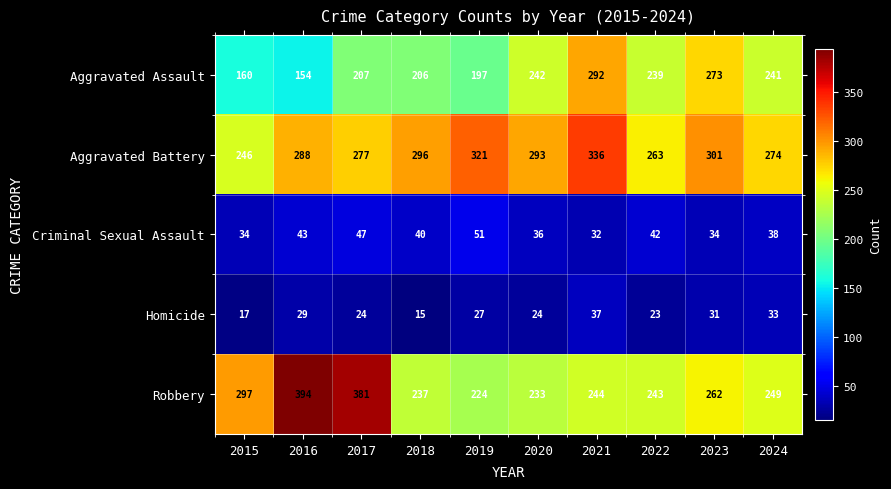

What is the sum of the Criminal Sexual Assault values at 2015 and 2020?

70